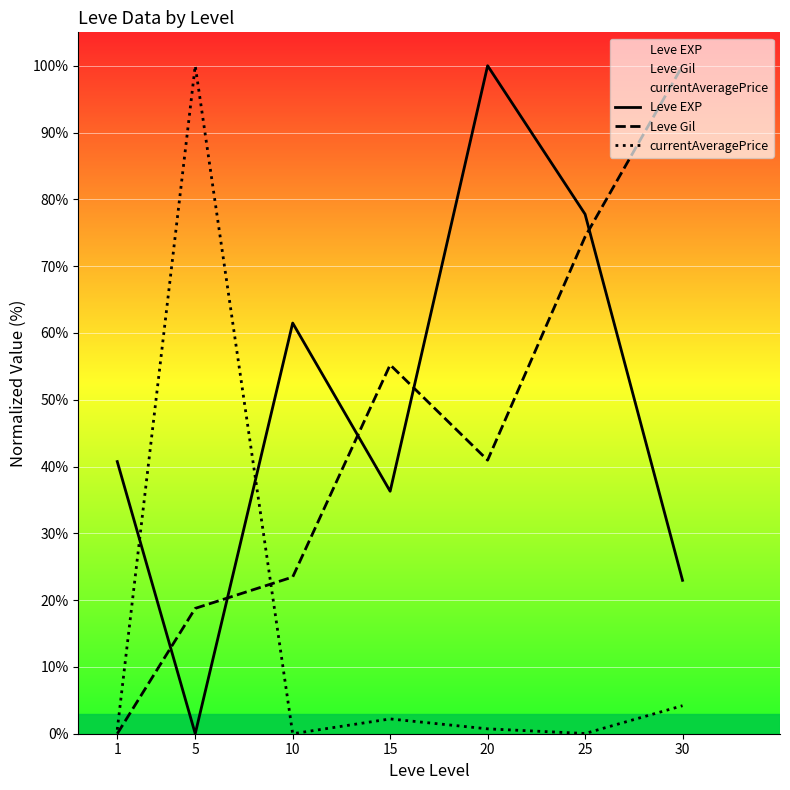

Reading right to left, transcribe all the data shown in this chart.

Leve EXP: 30=23.0	25=77.8	20=100.0	15=36.3	10=61.5	5=0.0	1=40.7
Leve Gil: 30=100.0	25=74.4	20=41.0	15=55.2	10=23.5	5=18.8	1=0.0
currentAveragePrice: 30=4.2	25=0.0	20=0.7	15=2.2	10=0.0	5=100.0	1=0.6